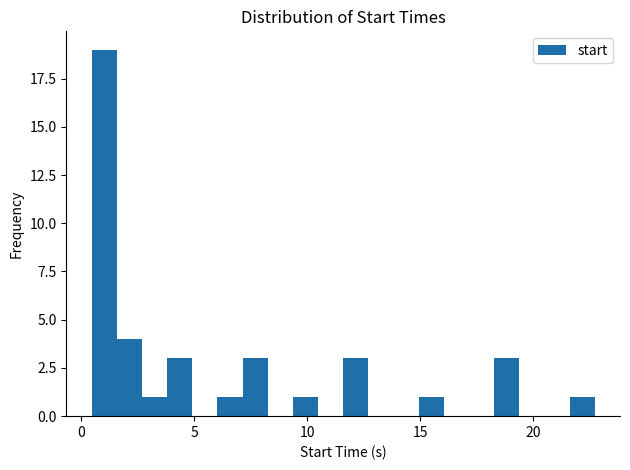

Read against the x-axis, roughly where is the centre of the tallest bar?

1.0